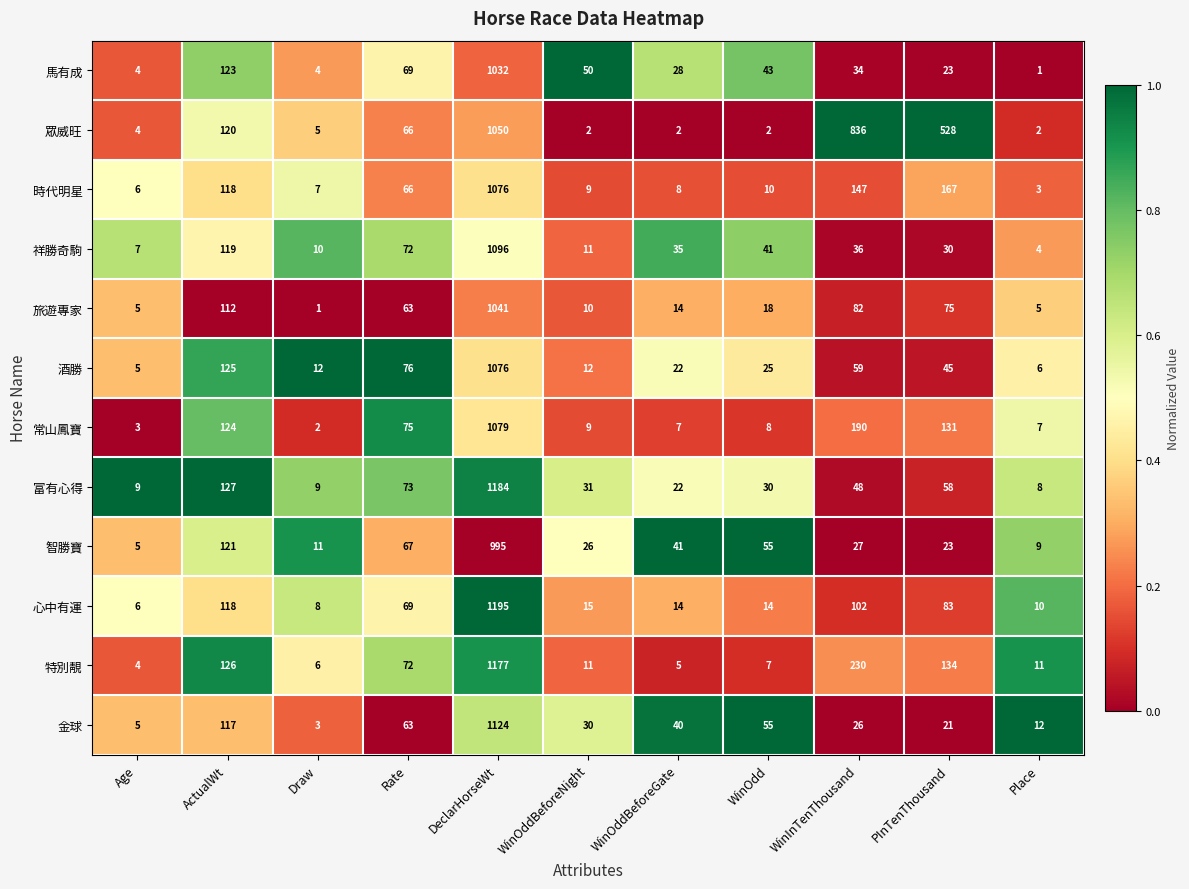

At which label is 時代明星 closest to 539?

PInTenThousand